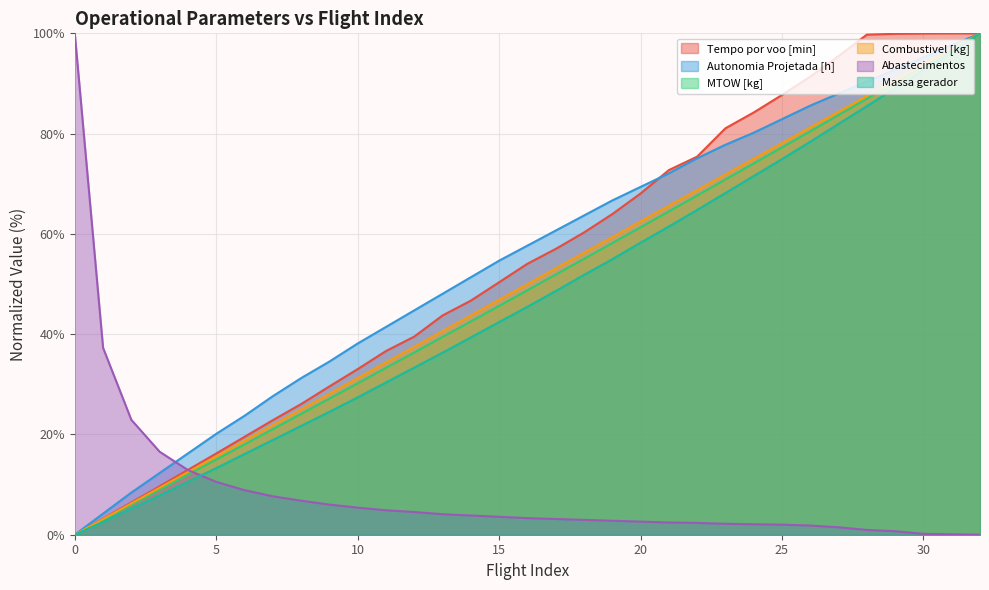

Between 5 and 8, which series saw the biggest shift?

Autonomia Projetada [h]